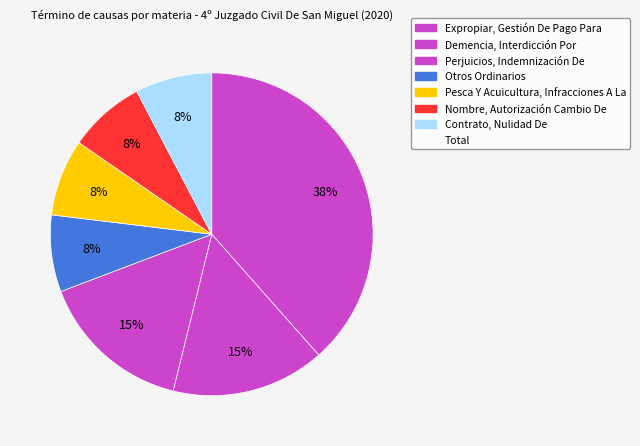

How many segments does this pie chart have?

7